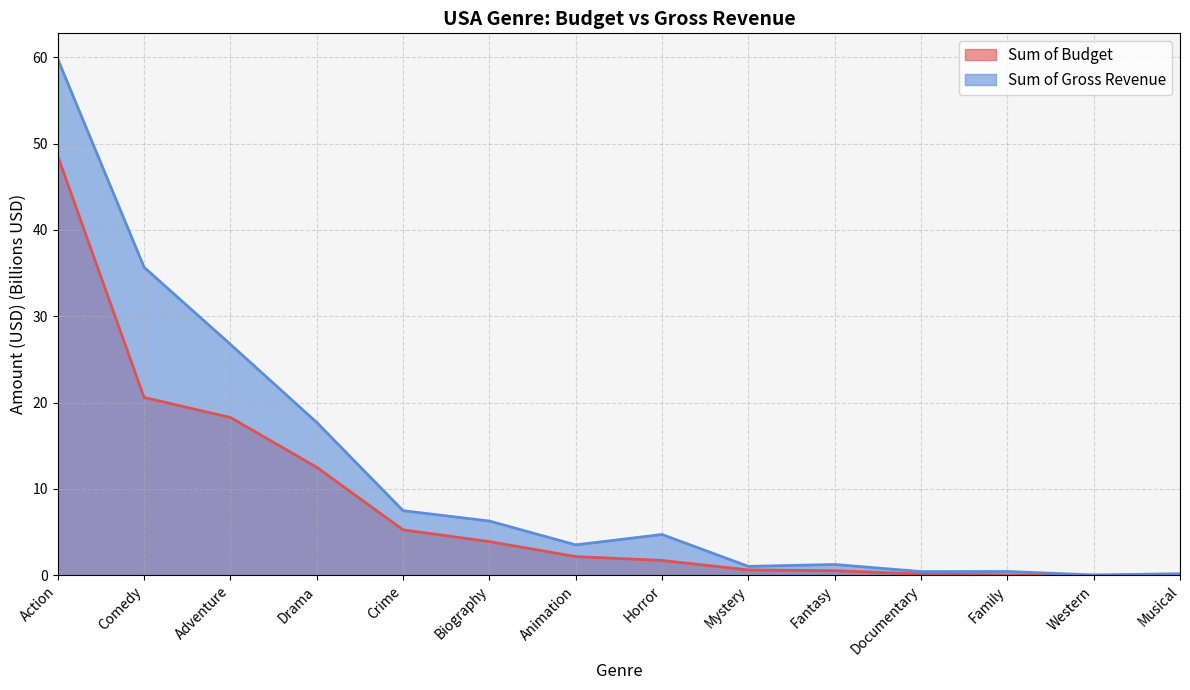

Does the chart display data point markers on the line(s)?

No